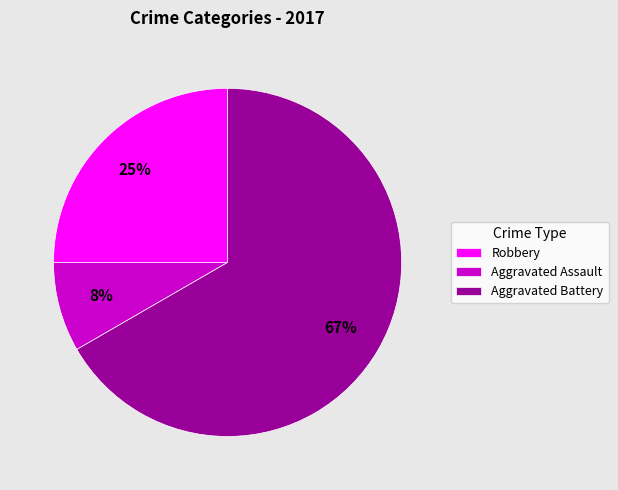

To the nearest percent, what is the average slice percentage?

33%